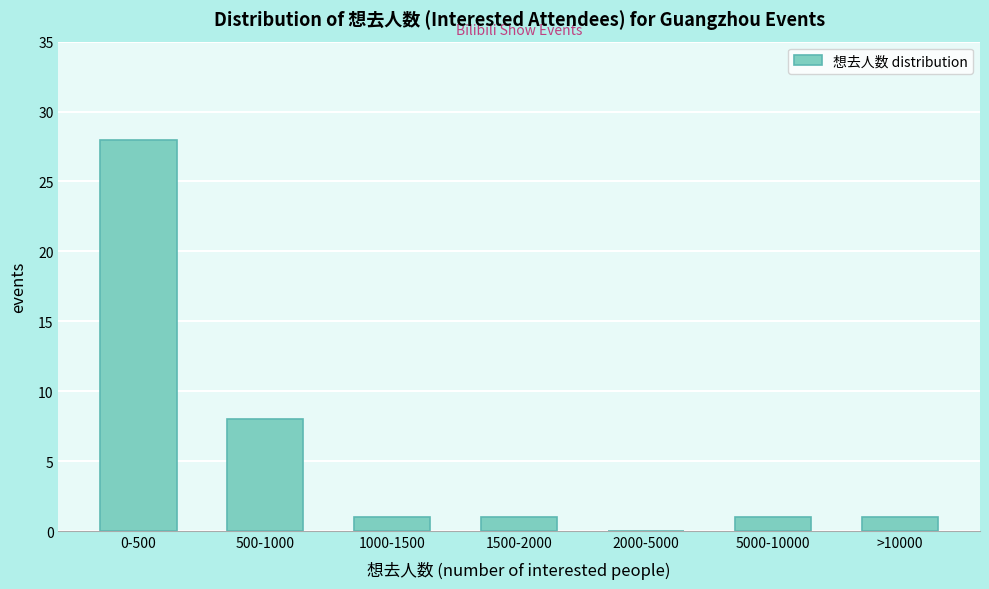

Reading left to right, what are all the values shown in this chart?

0-500=28	500-1000=8	1000-1500=1	1500-2000=1	2000-5000=0	5000-10000=1	>10000=1